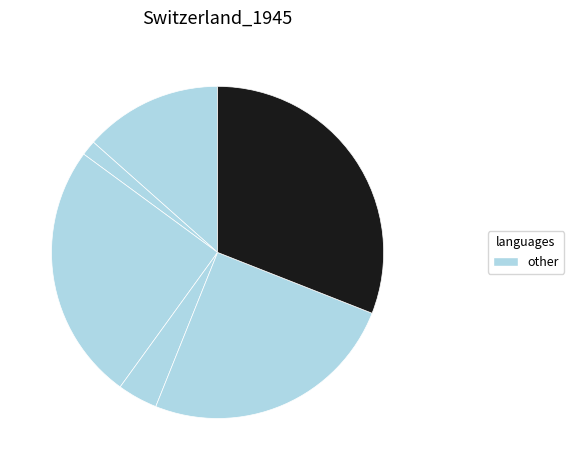

How many slices are in this pie chart?

6